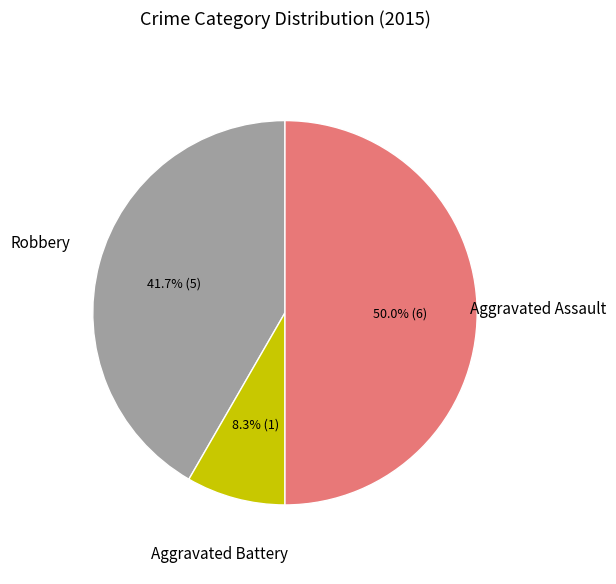

Count the number of slices in the pie.

3